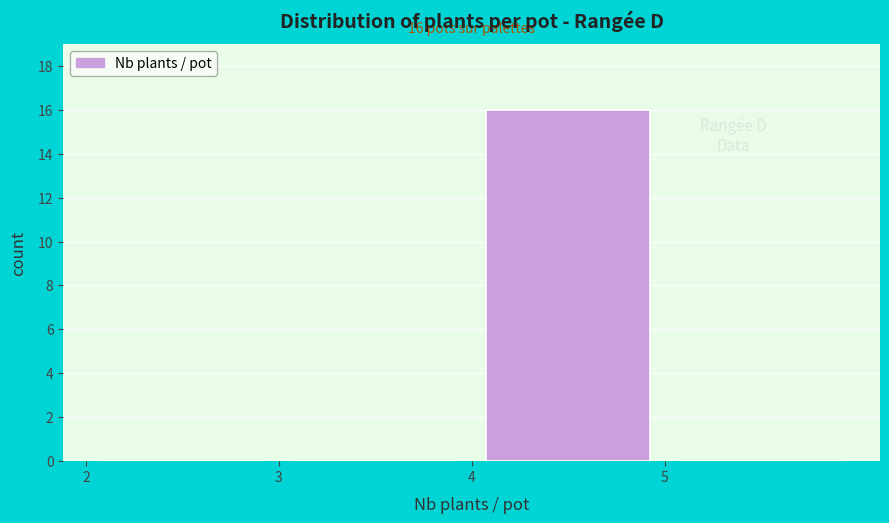

Which range on the x-axis has the tallest bar?

4 to 5